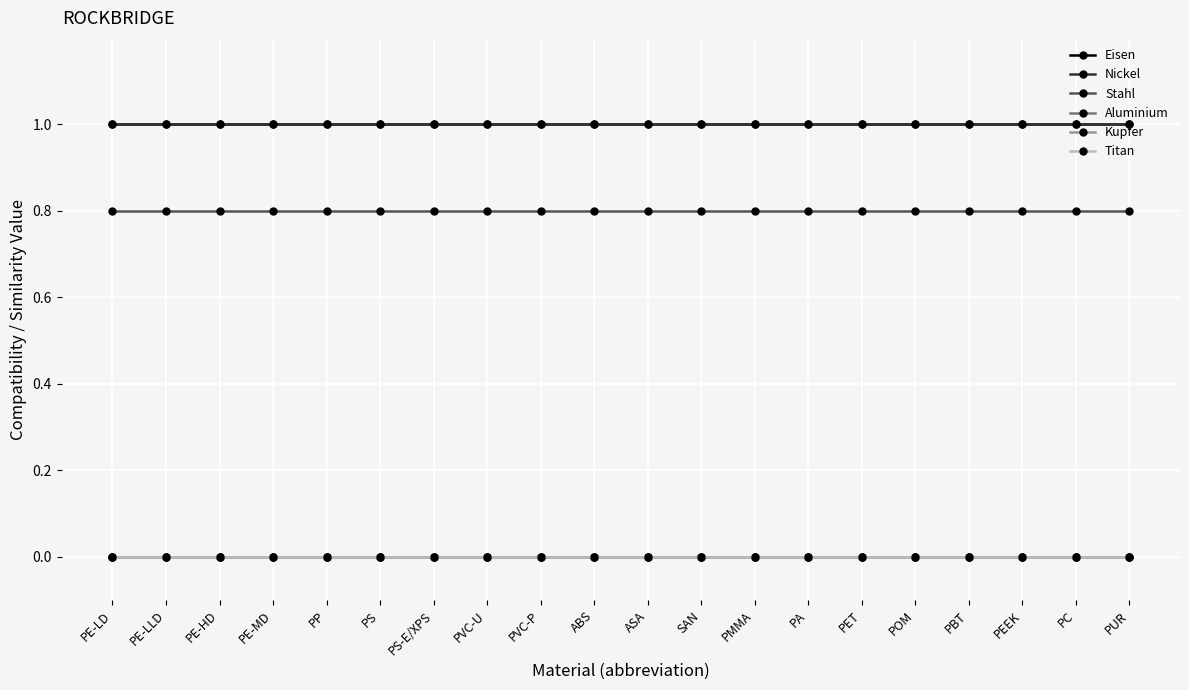

What position from the right is ABS?

11